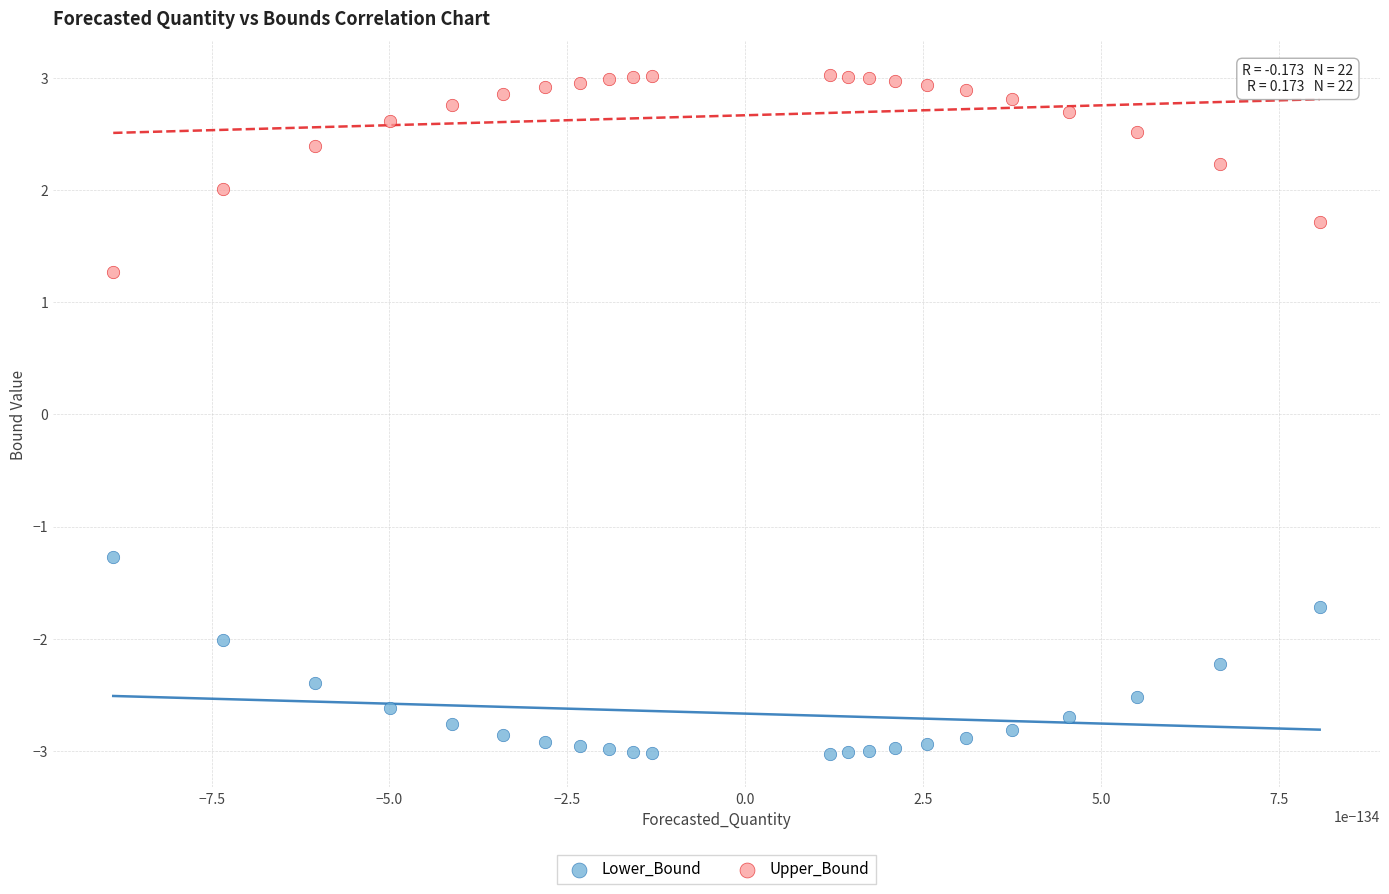

Across all data points, what is the range of Y values (max minus min)?

6.0